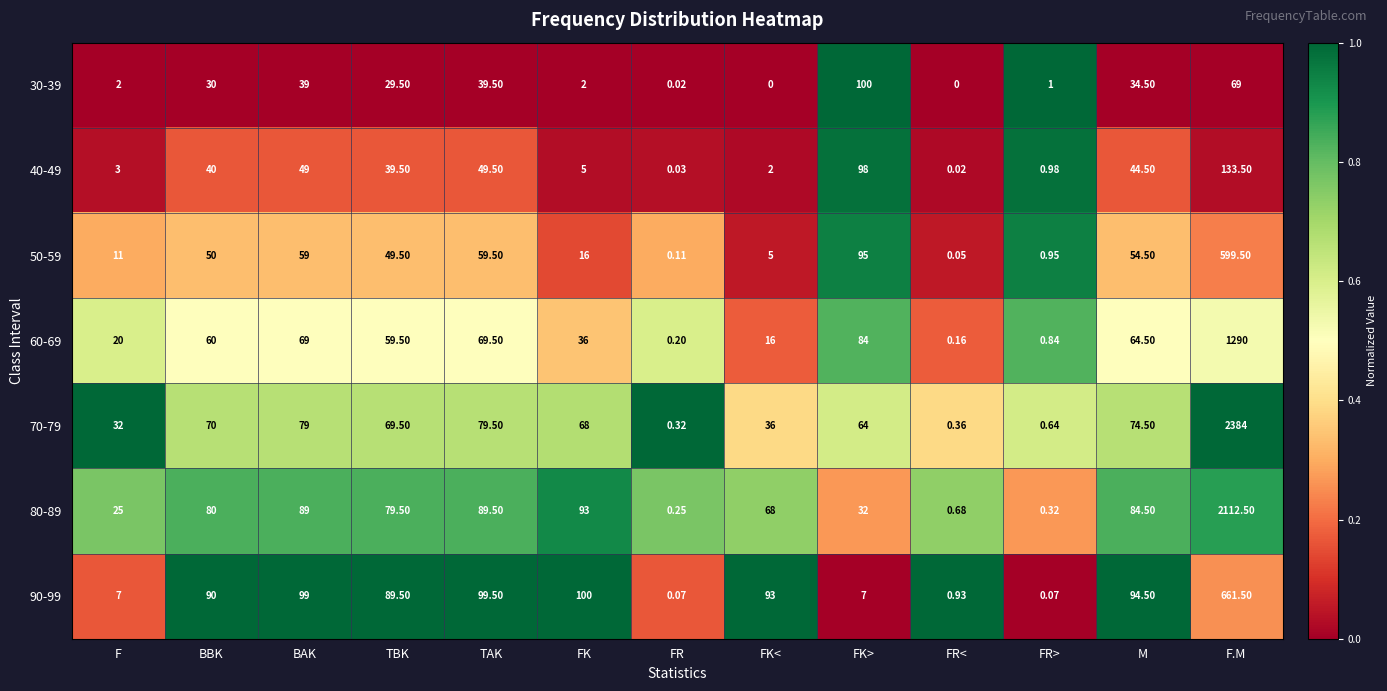

What is the total value across all series at TBK?

416.5